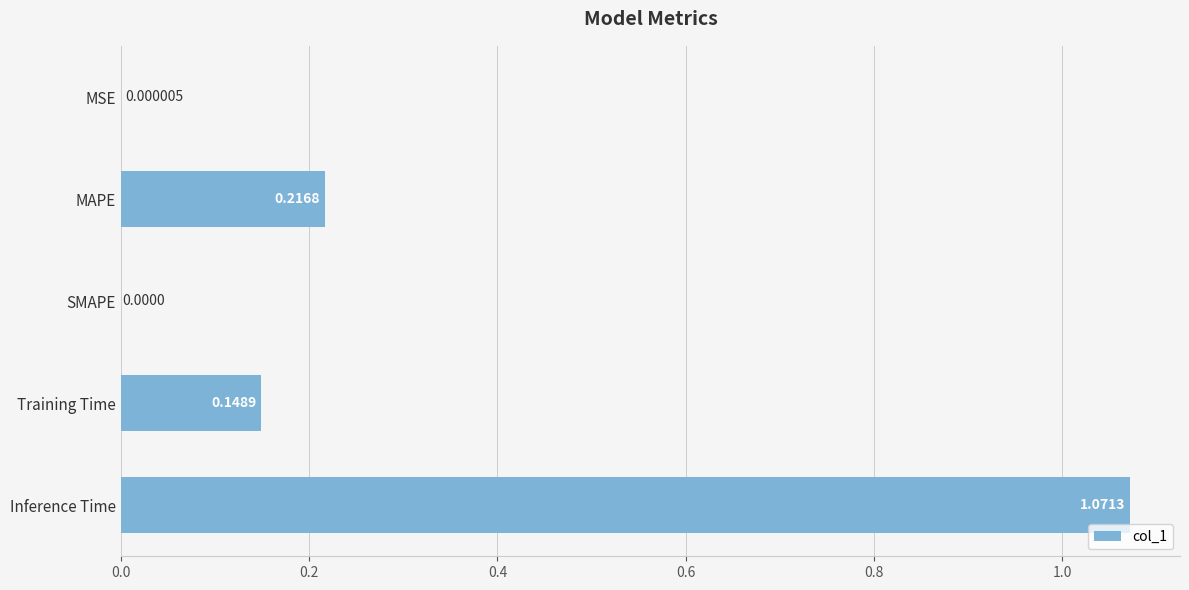

At which category does the chart reach its peak across all series?

Inference Time